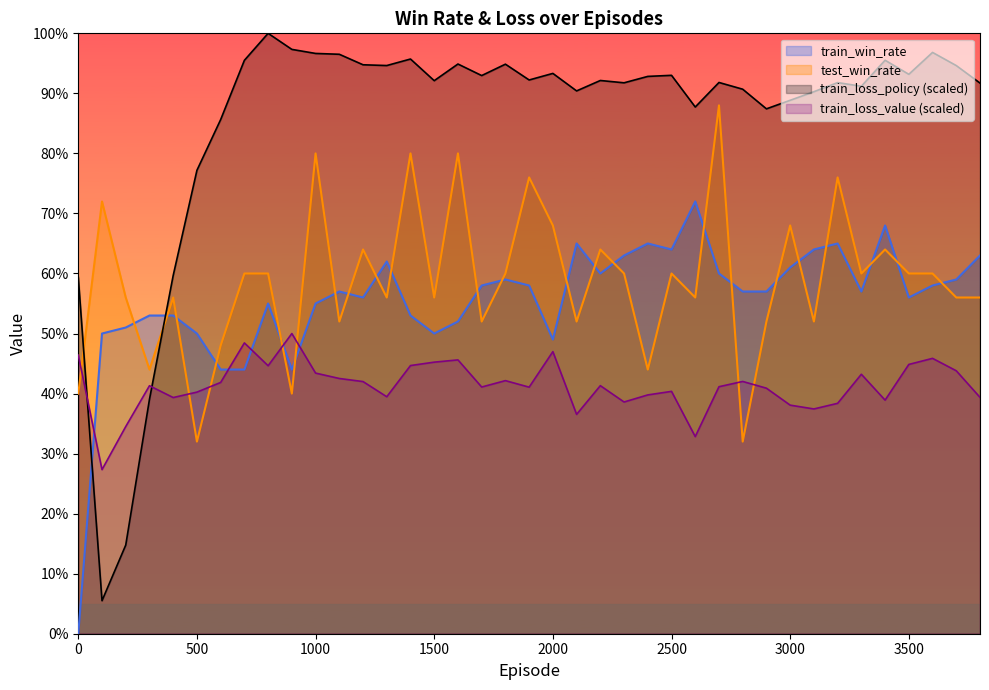

What is the total value across all series at 1600?

2.7